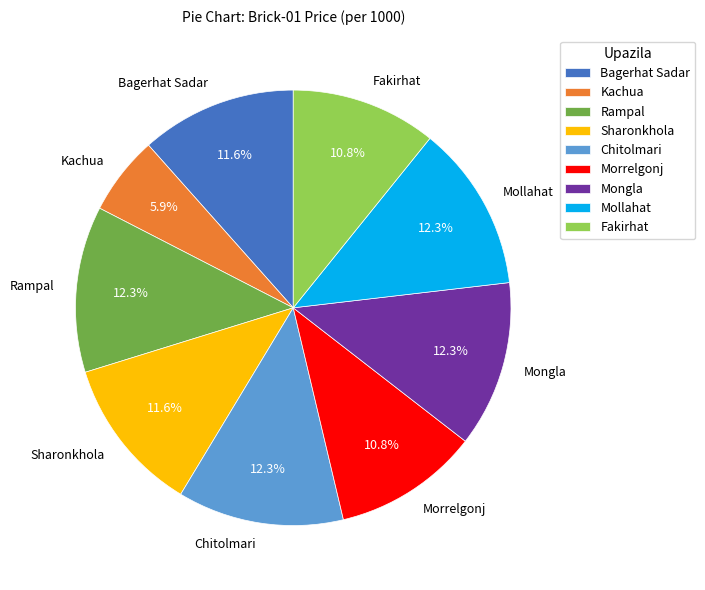

Is it true that Chitolmari is 22% of the pie?

False